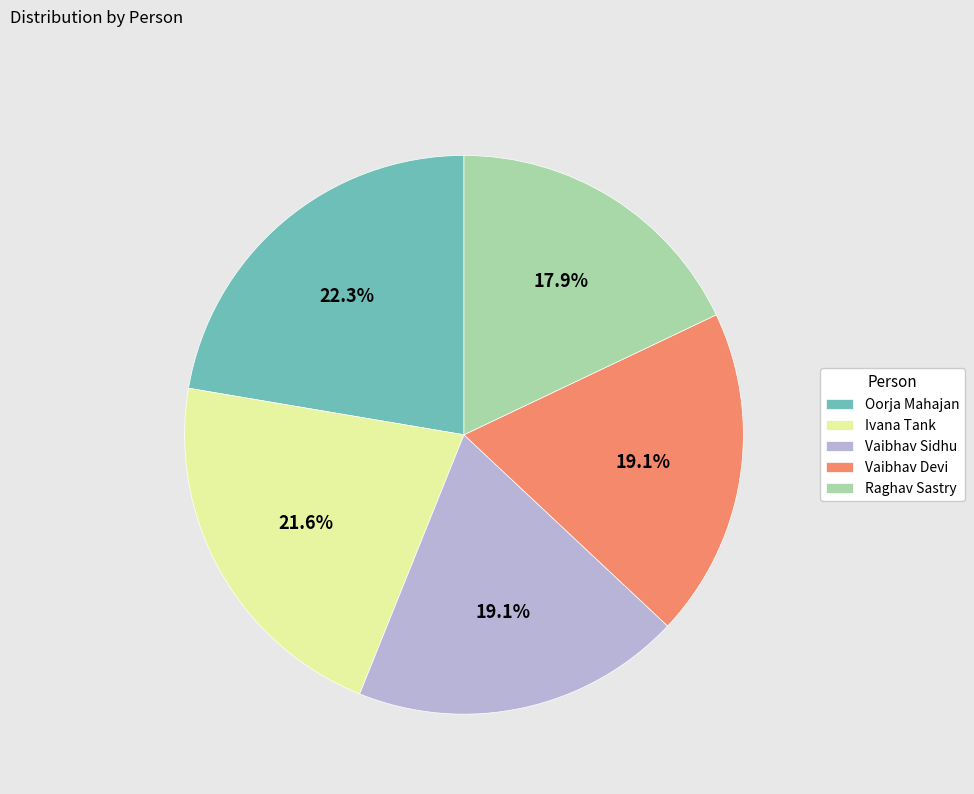

Is Ivana Tank the majority of the pie?

No